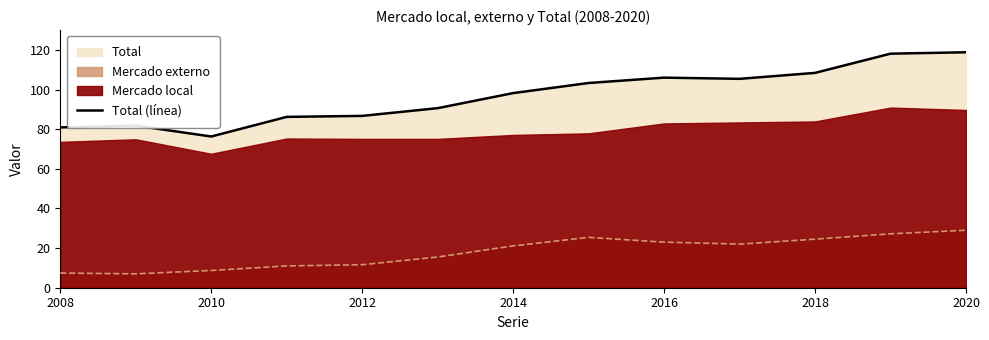

The Total (línea) series shows 69.9 at 2016. True or false?

False